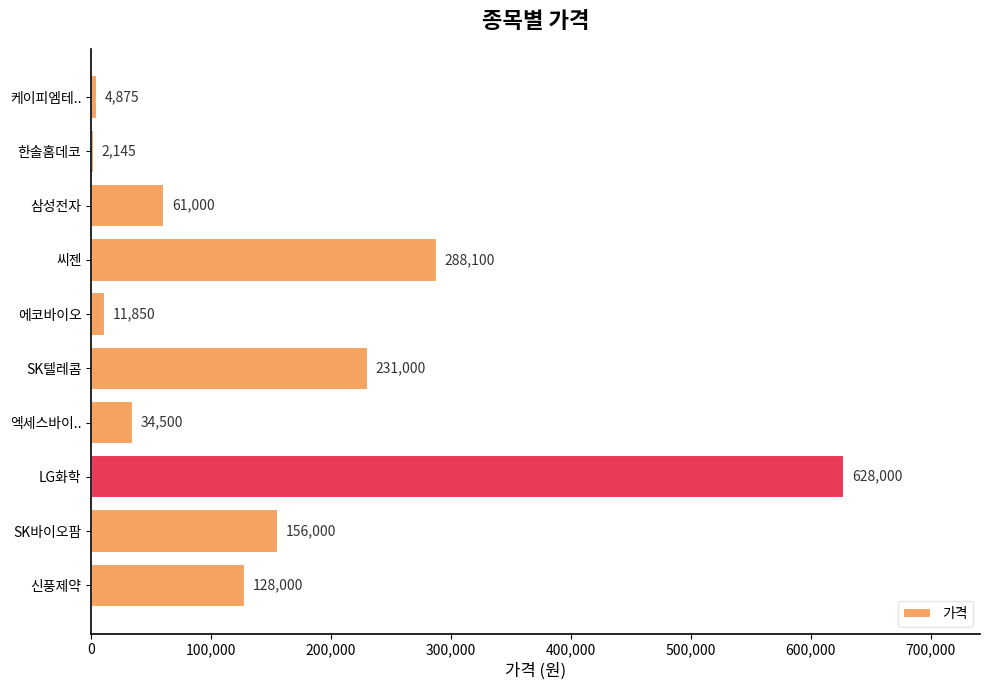

At which category does the chart reach its peak across all series?

LG화학